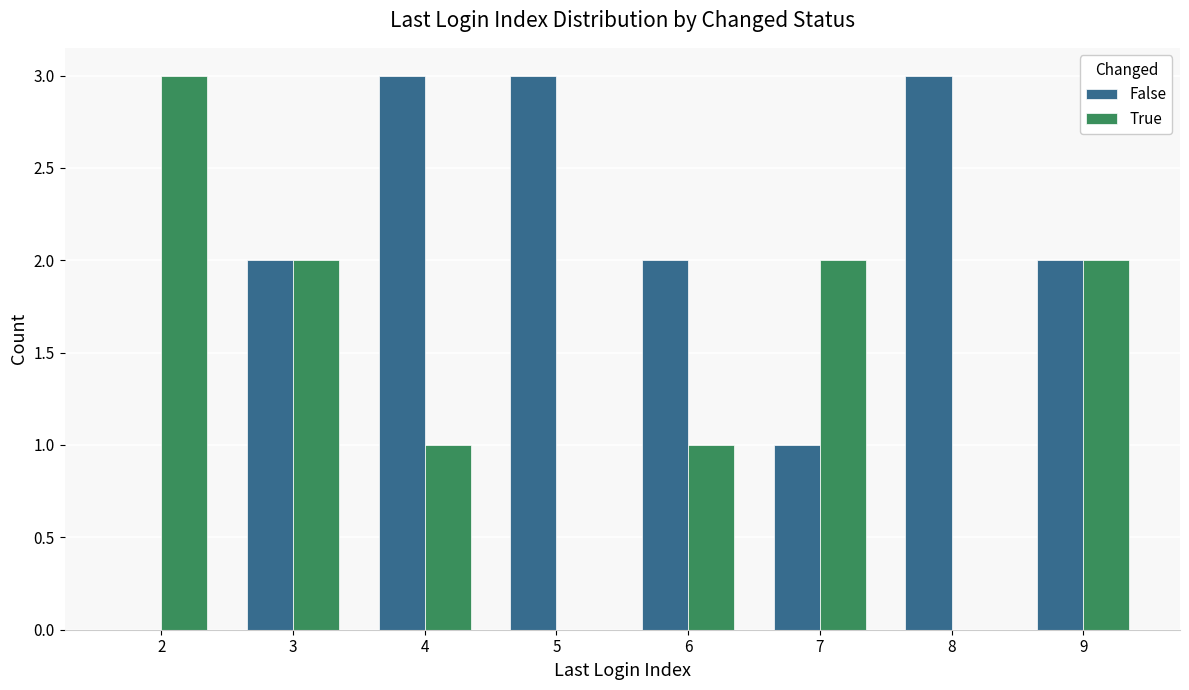

What is the highest value of the True series?

3